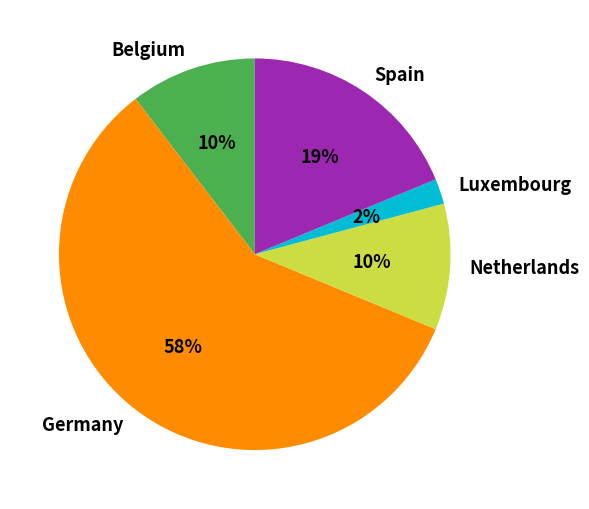

What is the majority slice?

Germany